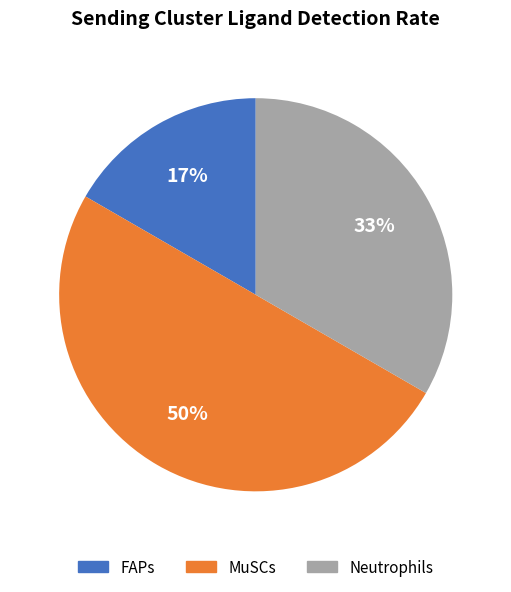

Do MuSCs and FAPs together represent more than half of the pie?

Yes